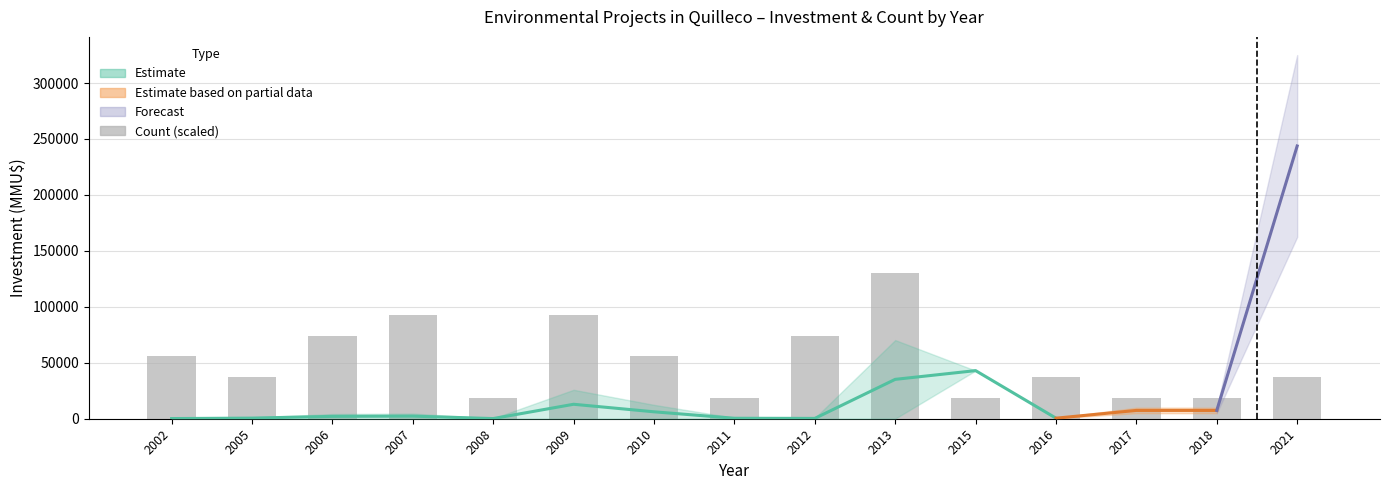

The value at 2010 is 75193.5. True or false?

False